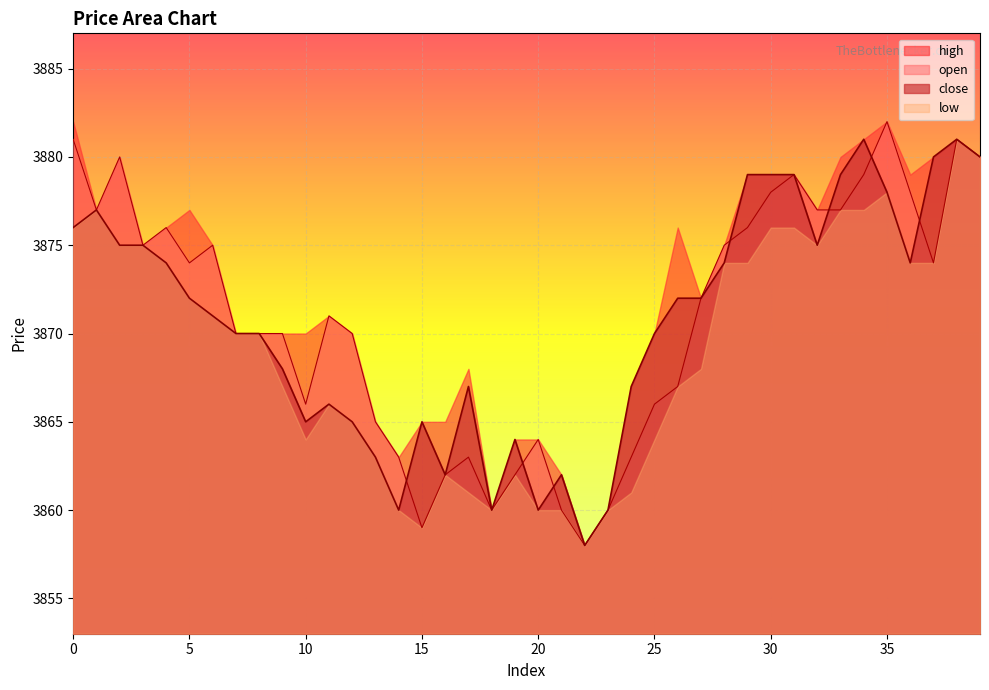

What is the difference between the second highest and minimum values in the close series?

23